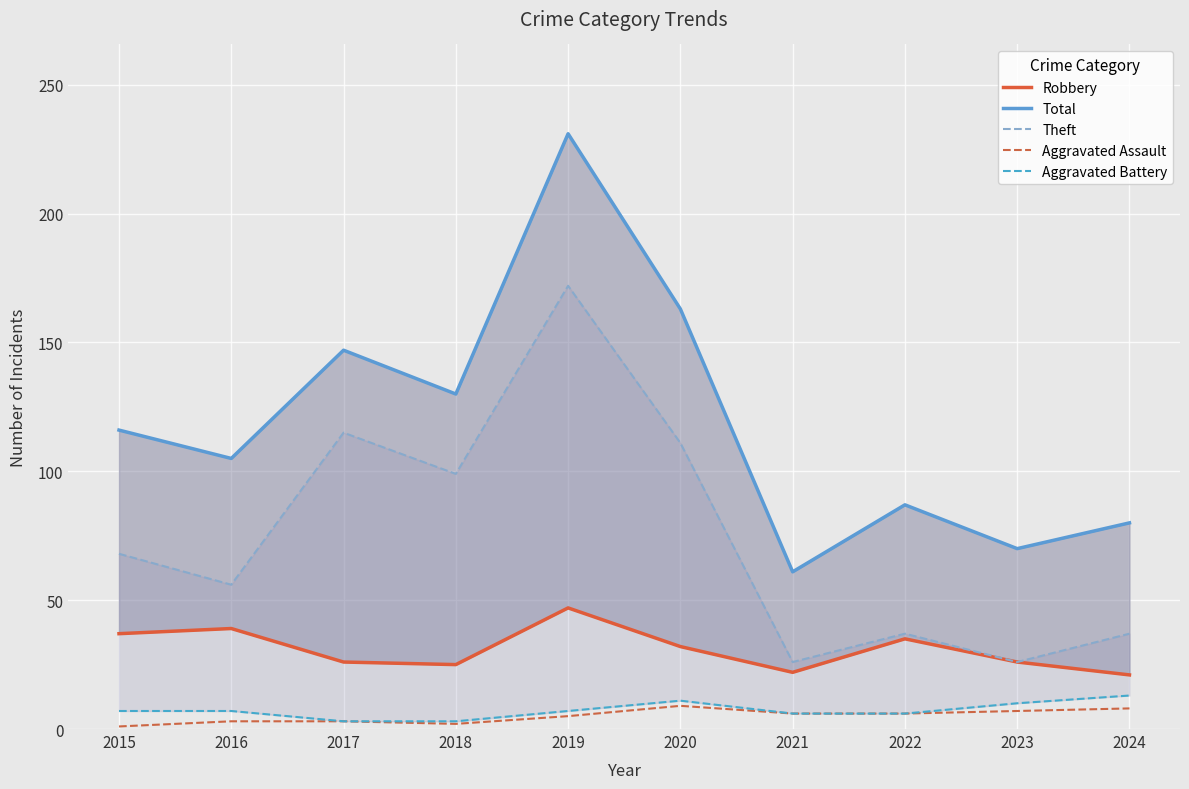

Which category has the lowest value across all series?

2015